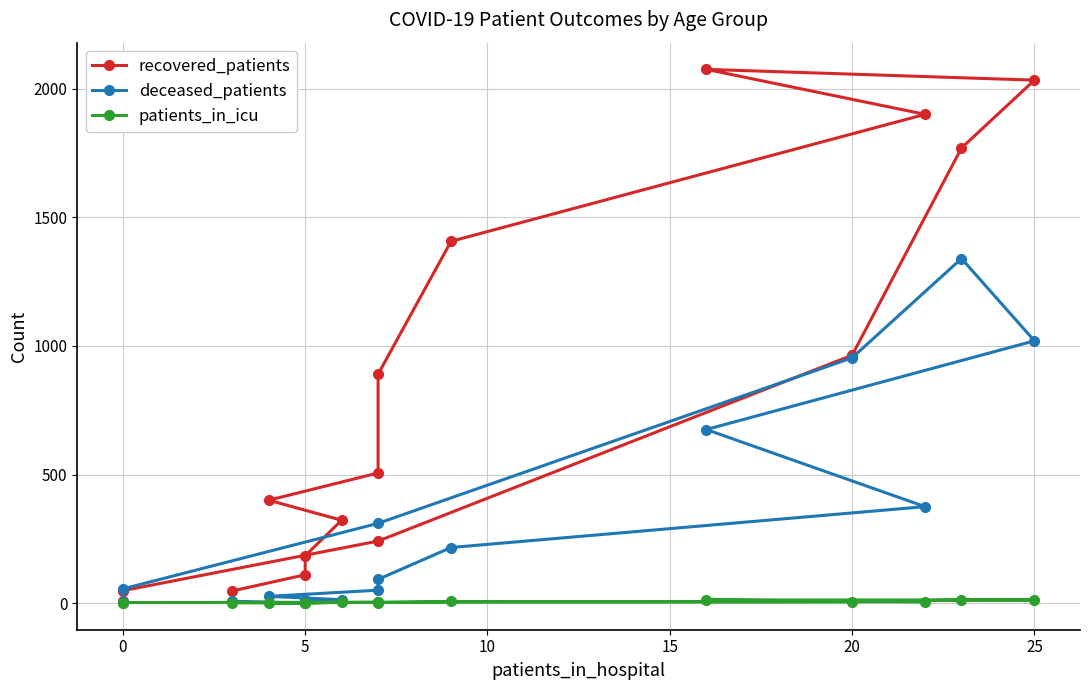

How many interior local peaks does the deceased_patients series have?

1